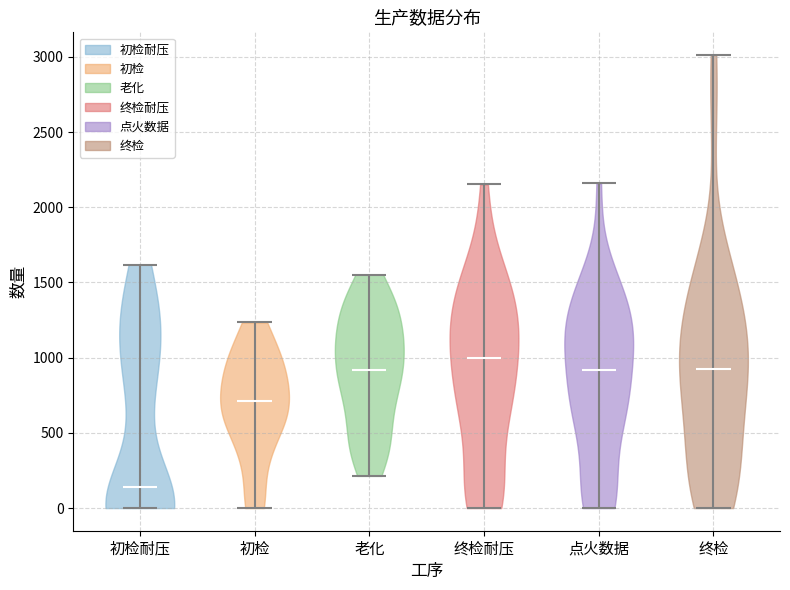

Which violin has the lowest median line?

初检耐压